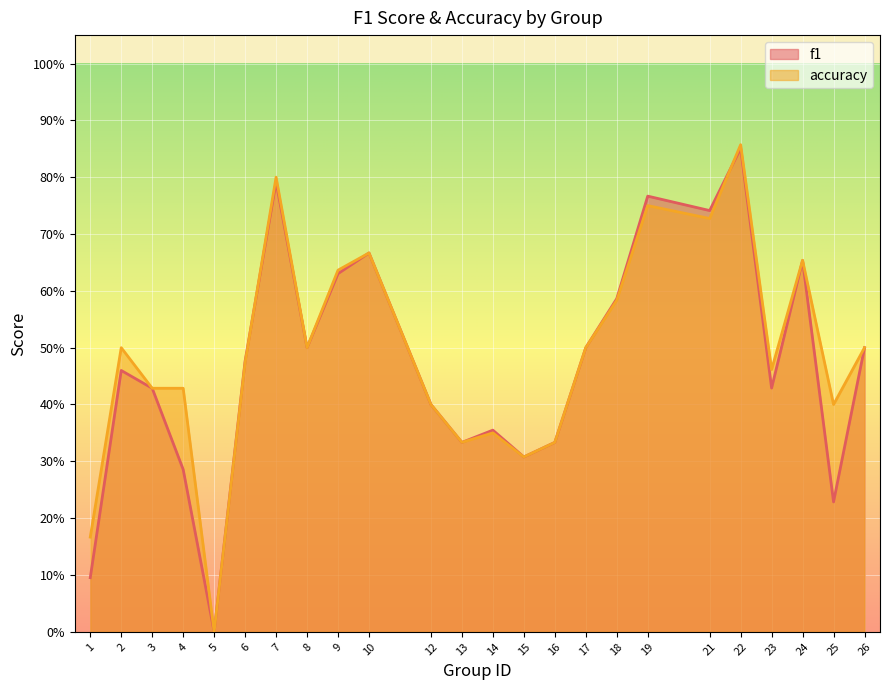

How many lines are shown in the chart?

2